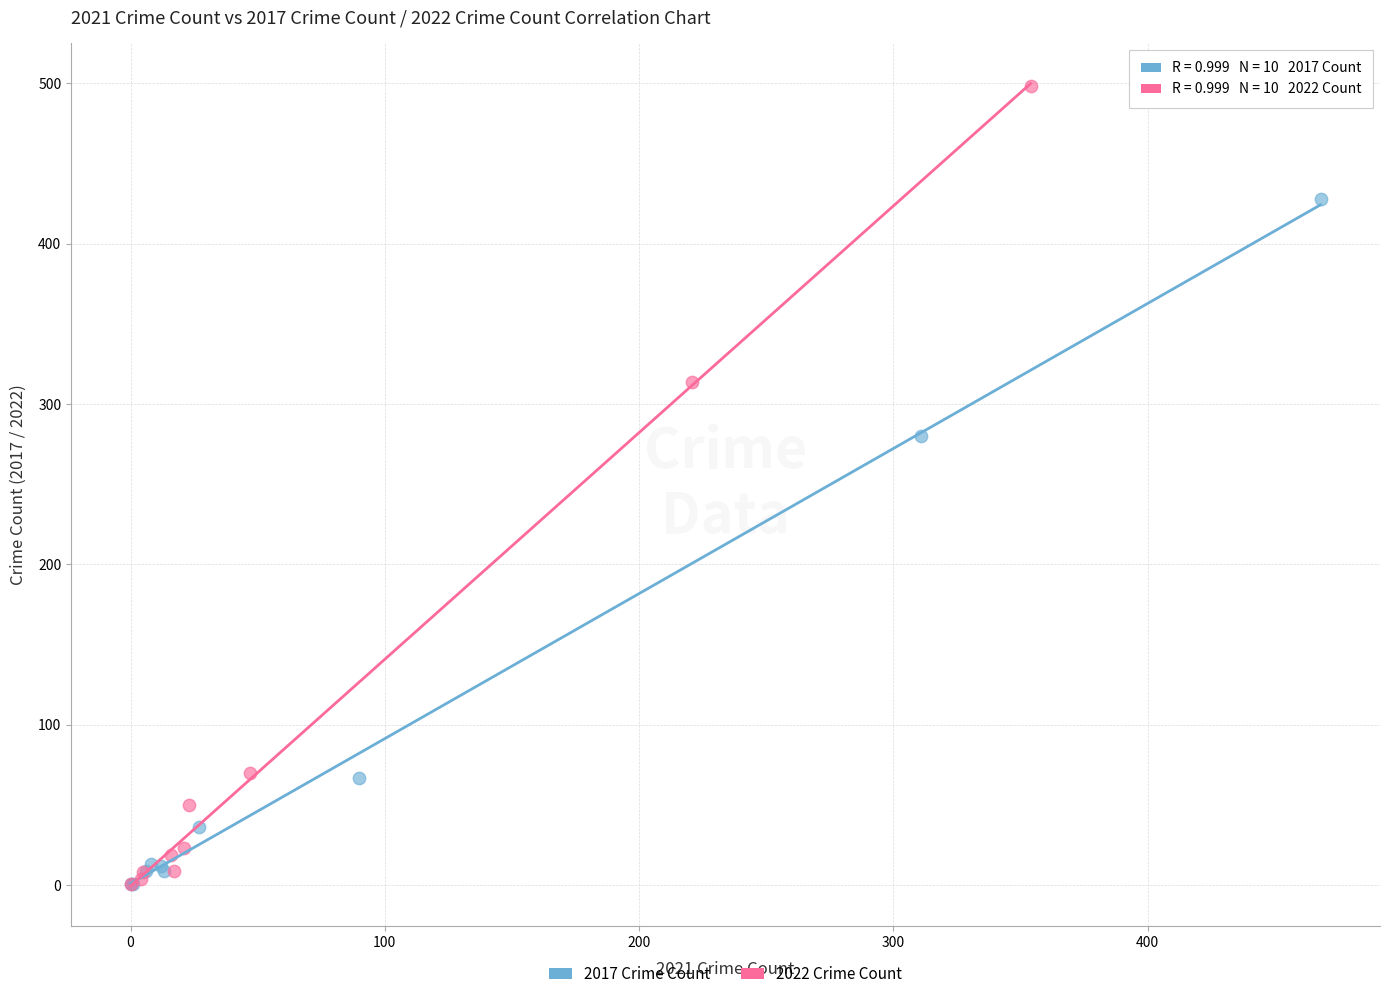

Which series reaches the maximum Y coordinate?

2022 Crime Count